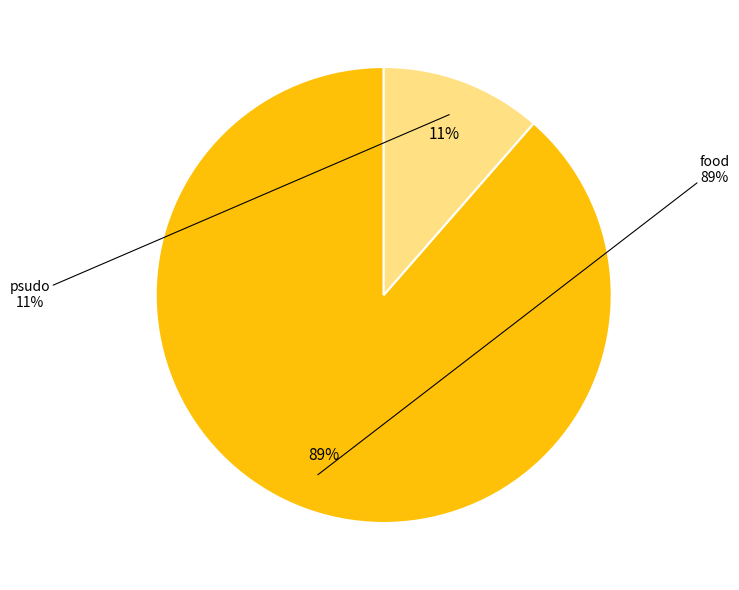

Is there a majority slice in this chart?

Yes